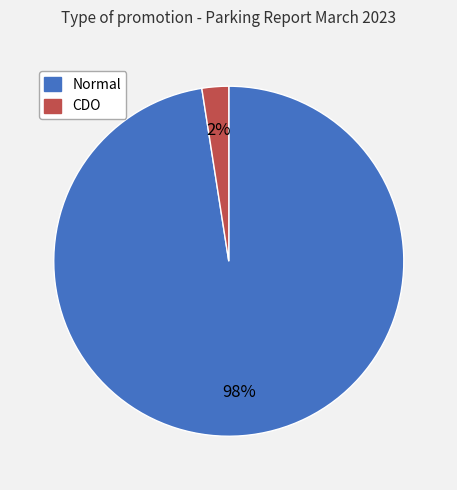

How many segments does this pie chart have?

2